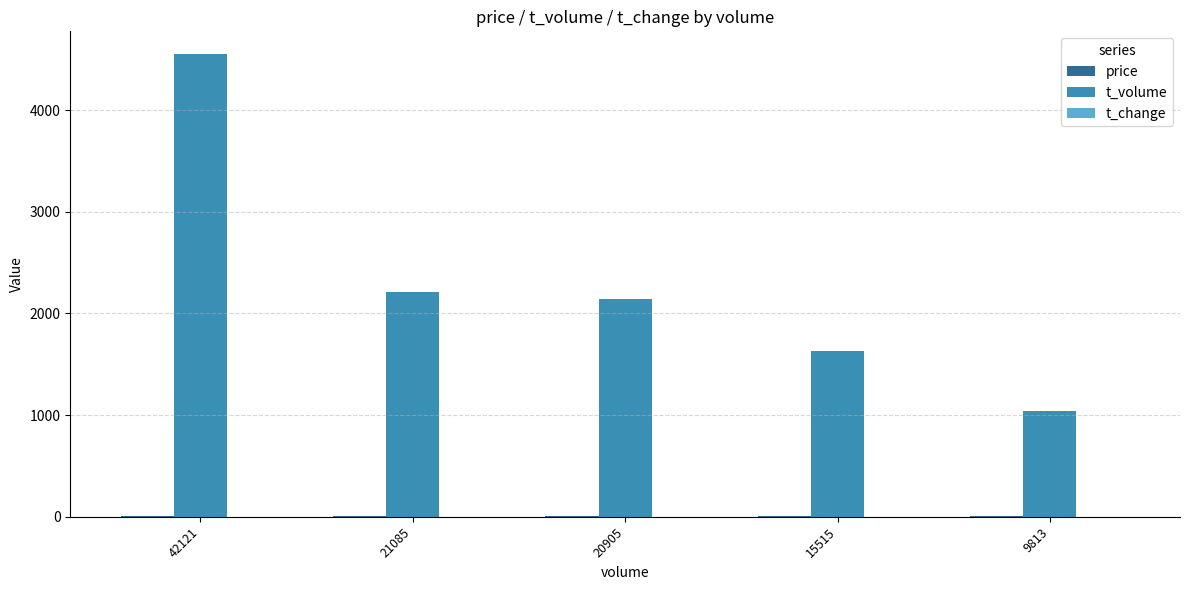

At which category is the sum across all series the highest?

42121